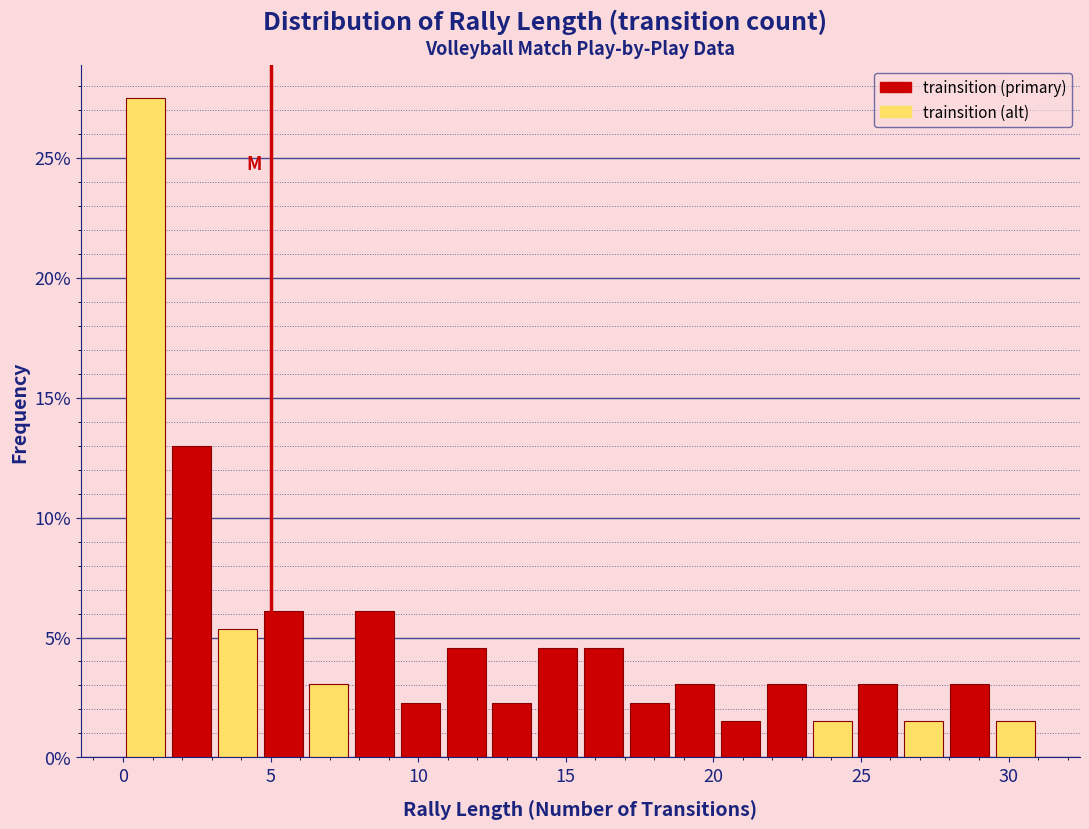

Read against the x-axis, roughly where is the centre of the tallest bar?

1.0